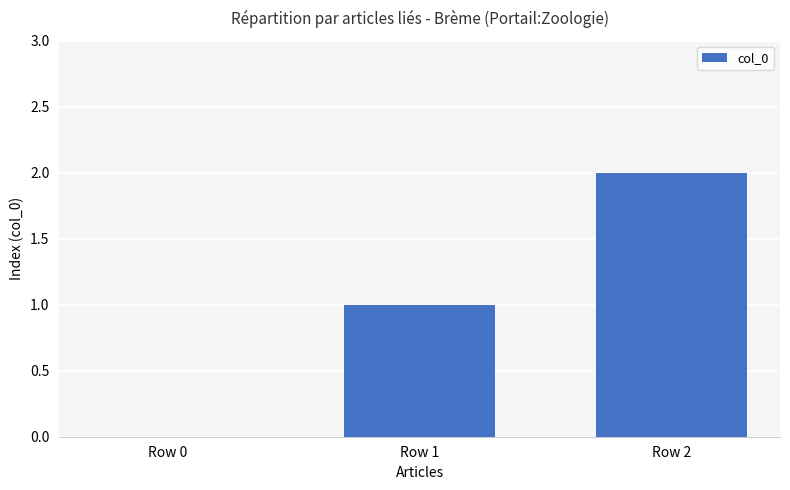

At which label is the value closest to 1?

Row 1